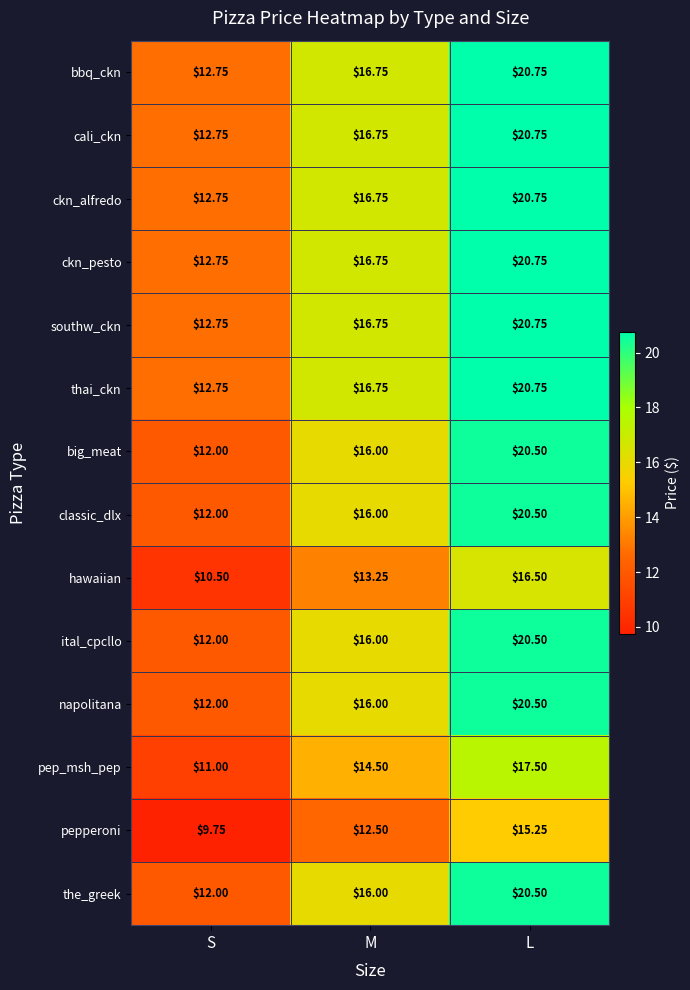

What is the total value across all series at S?

167.8